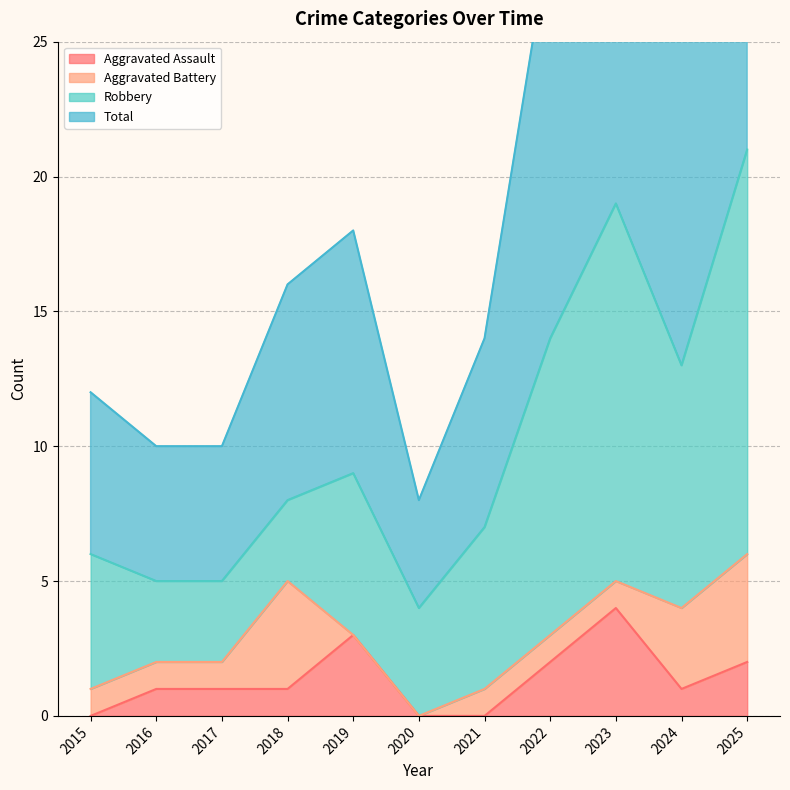

Which category has the highest value in the Aggravated Assault series?

2023